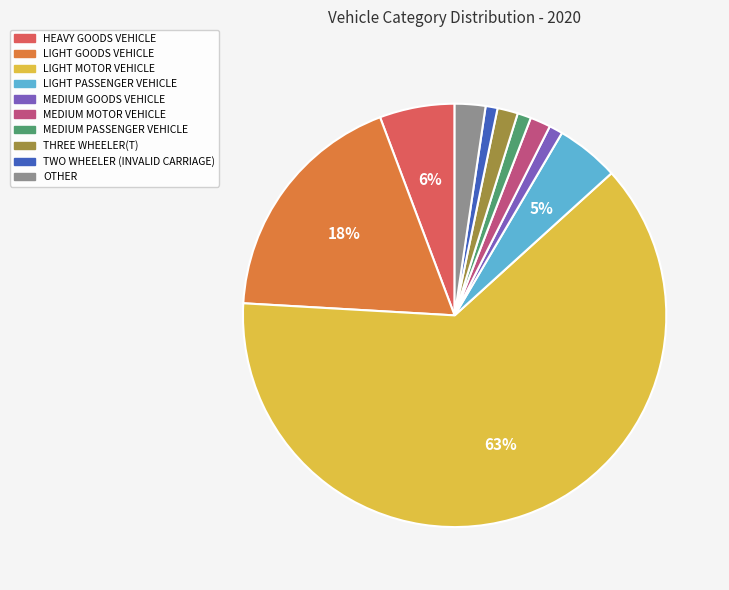

How many segments does this pie chart have?

10